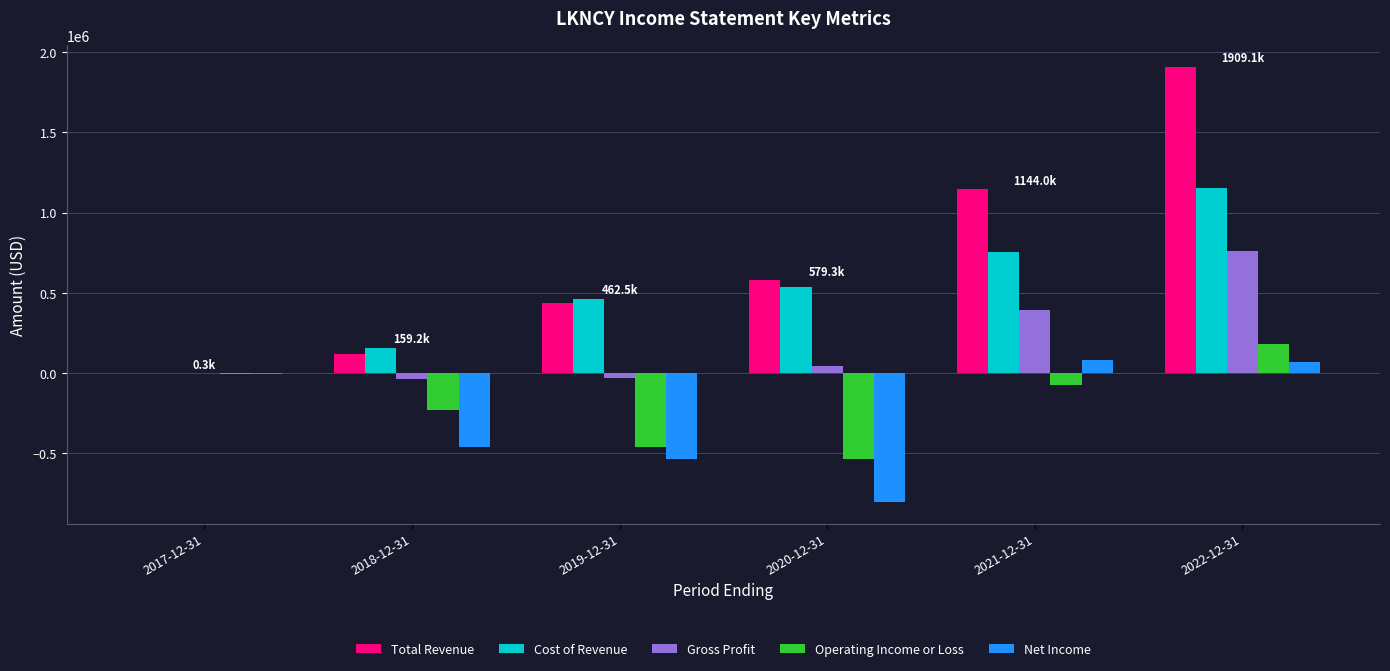

What is the maximum value for Net Income?

83100